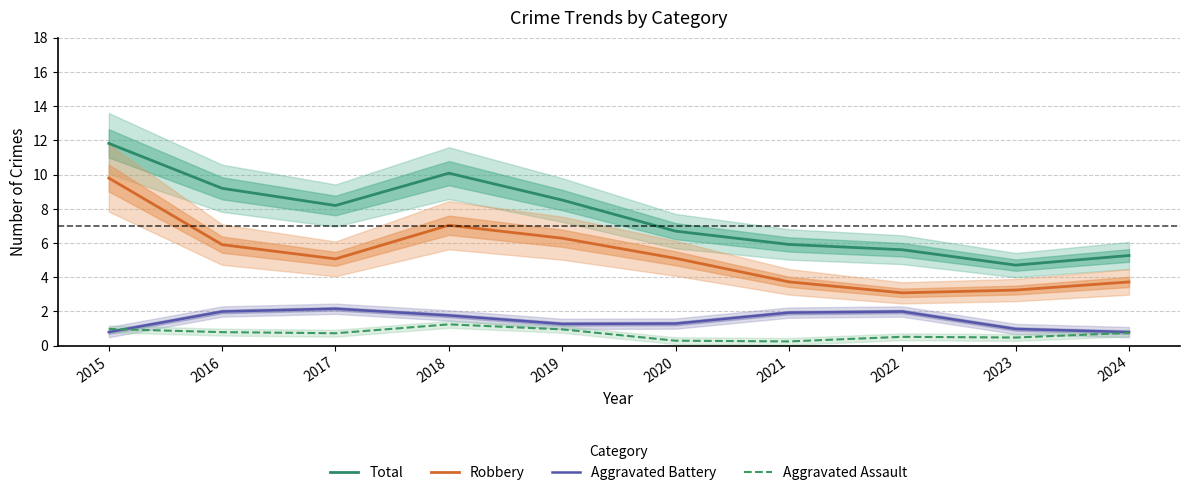

Does the chart display data point markers on the line(s)?

No